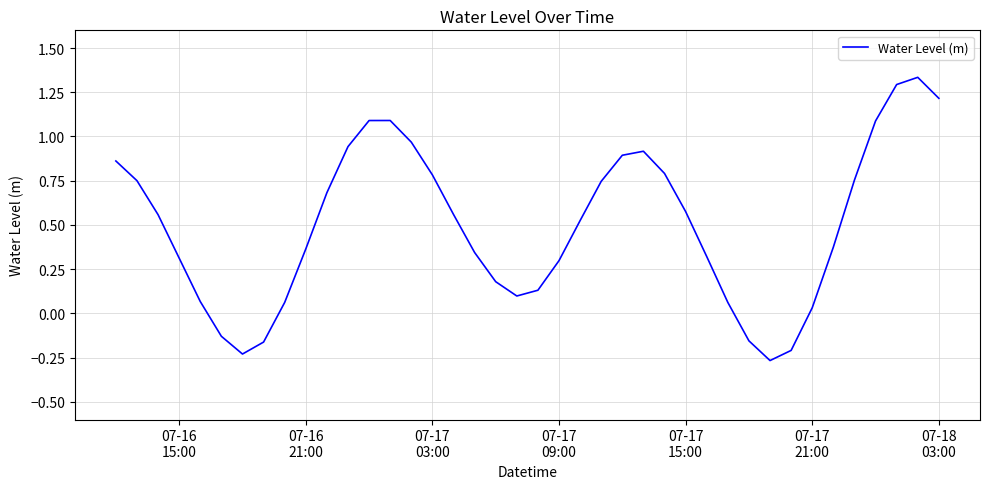

What is the difference between the maximum and minimum values?

1.6